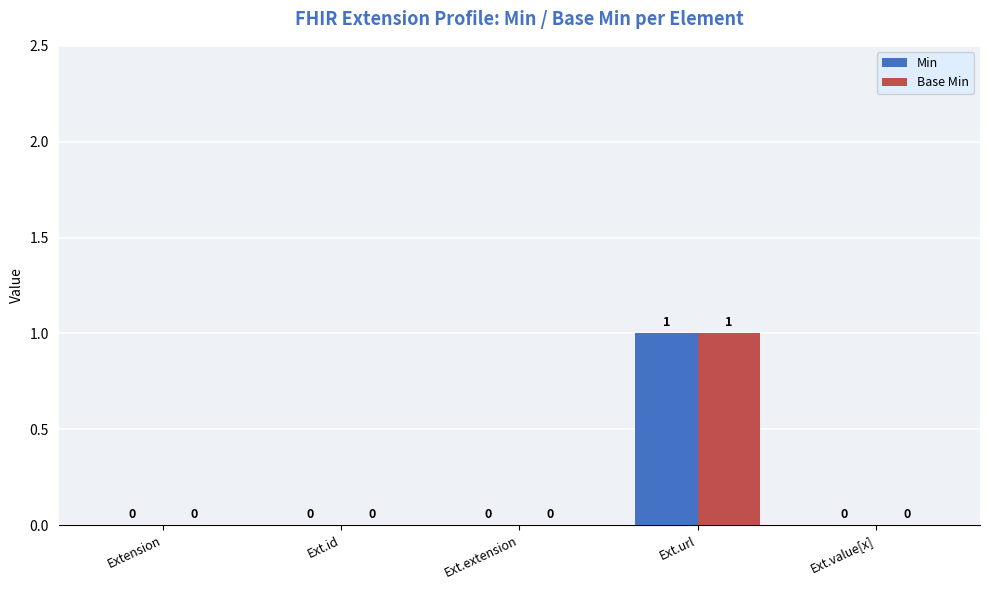

How many groups of bars are there?

5